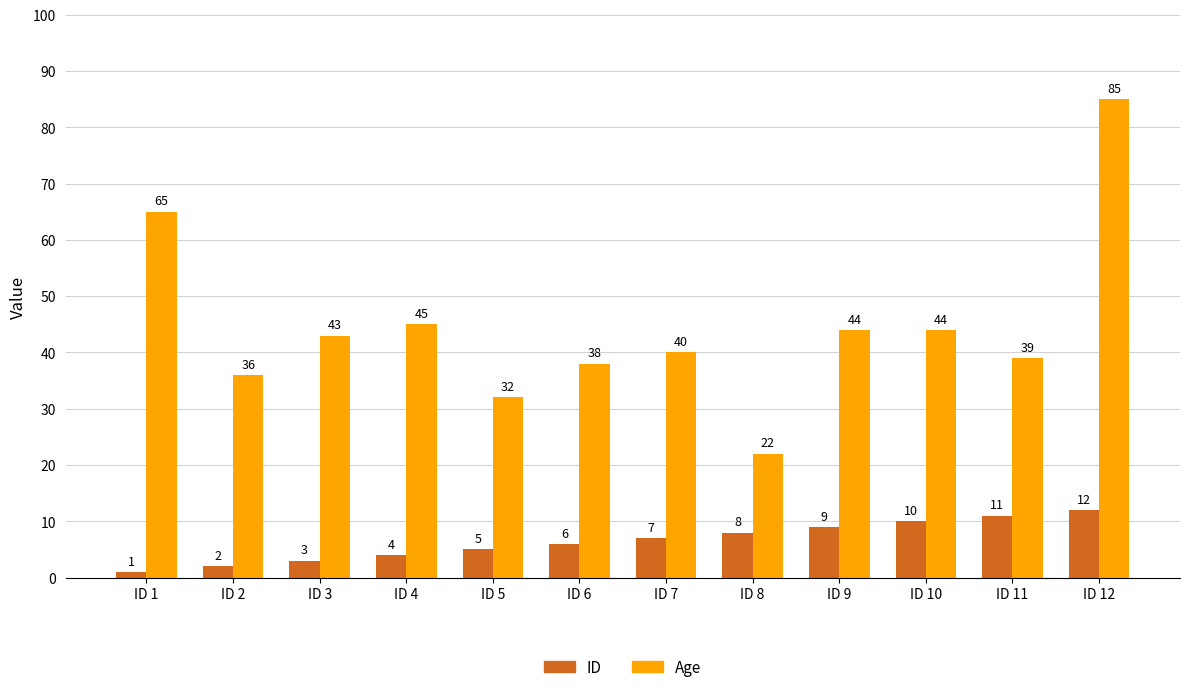

The Age series shows 22 at ID 8. True or false?

True